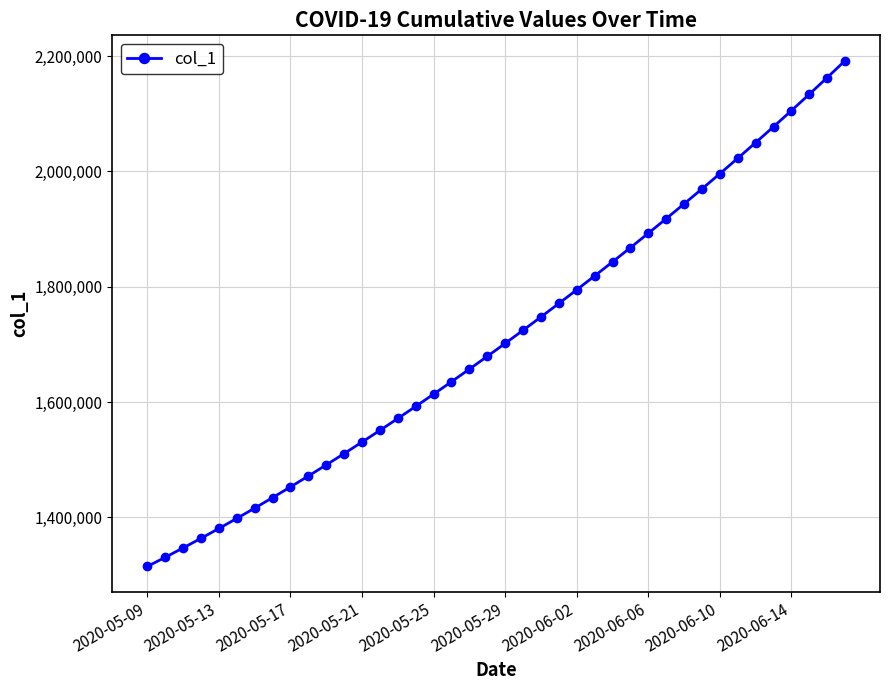

What is the sum of all values?

68481215.4